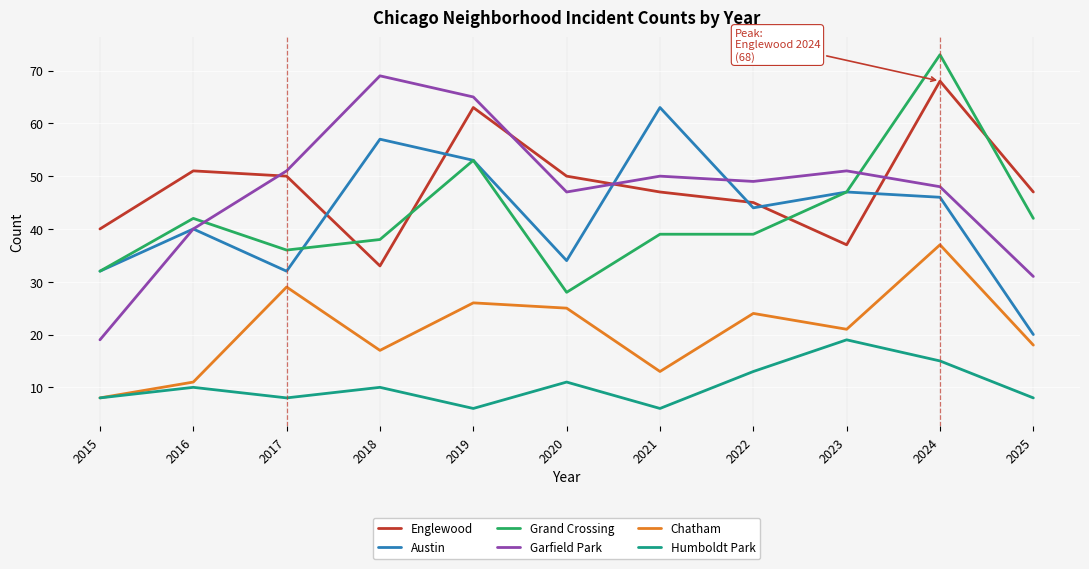

After their last crossing, which series has the higher values: Garfield Park or Englewood?

Englewood